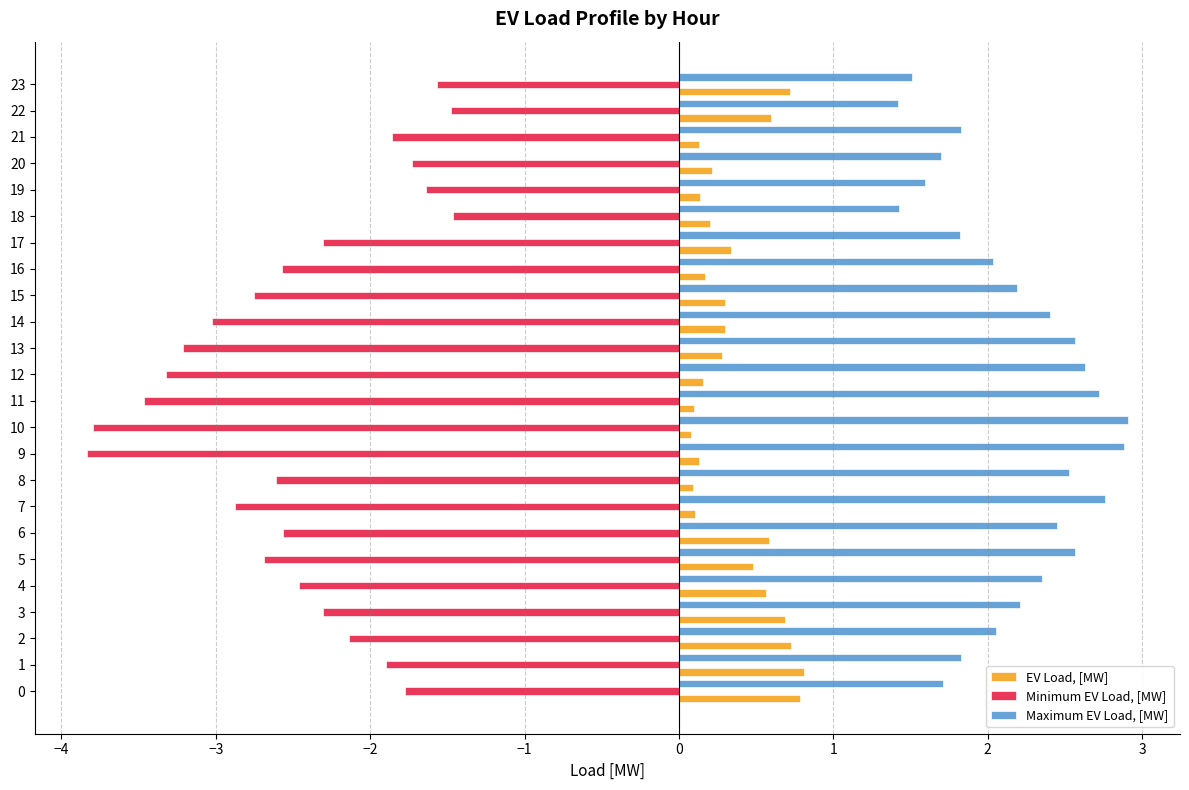

At 1, list the series in order from largest to smallest.

Maximum EV Load, [MW], EV Load, [MW], Minimum EV Load, [MW]